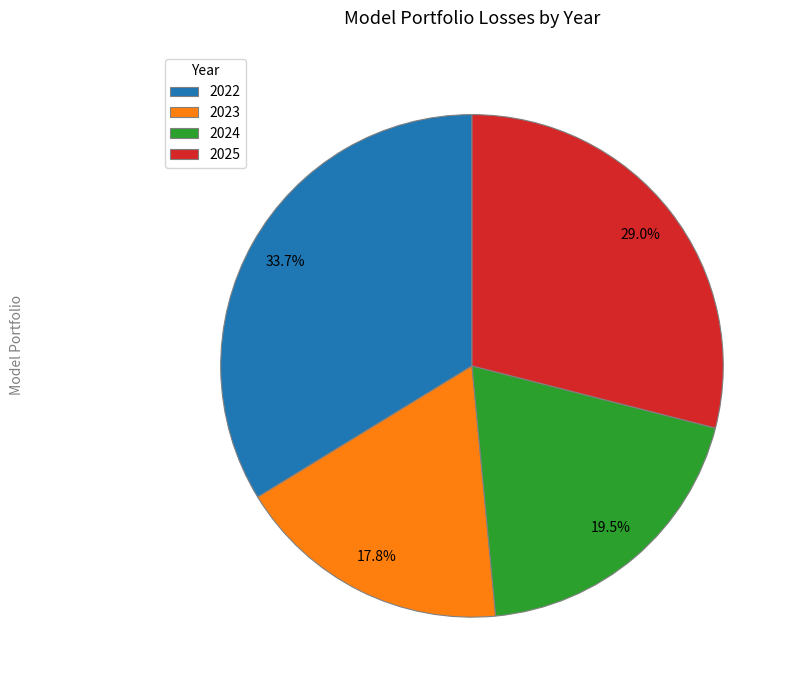

How many segments does this pie chart have?

4